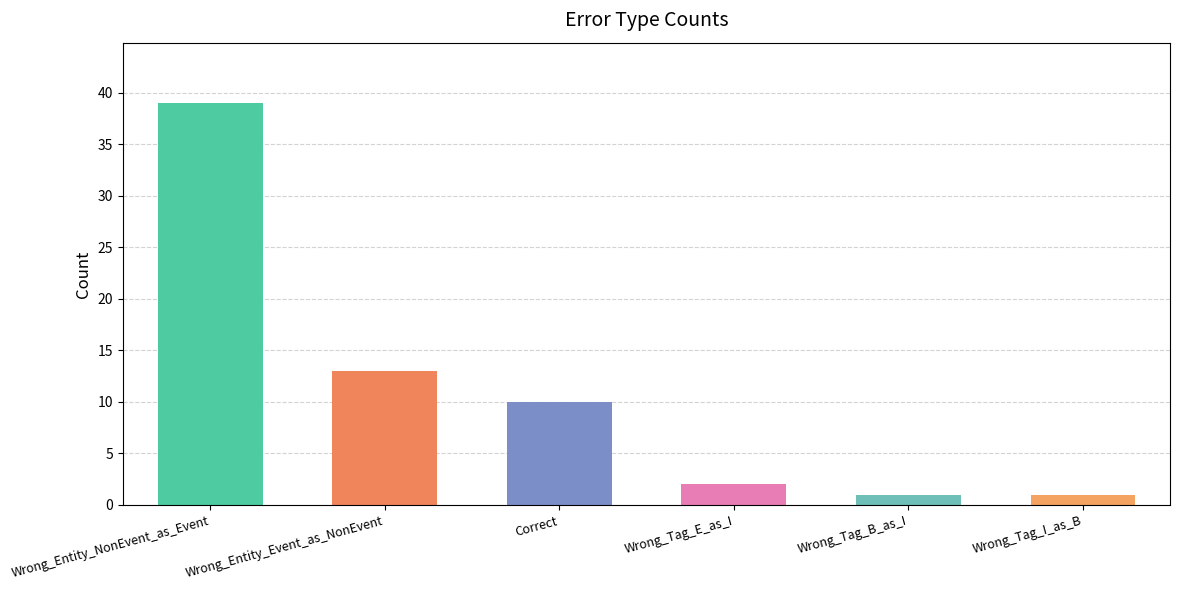

What is the ratio of the value at Correct to the value at Wrong_Tag_E_as_I?

5.0